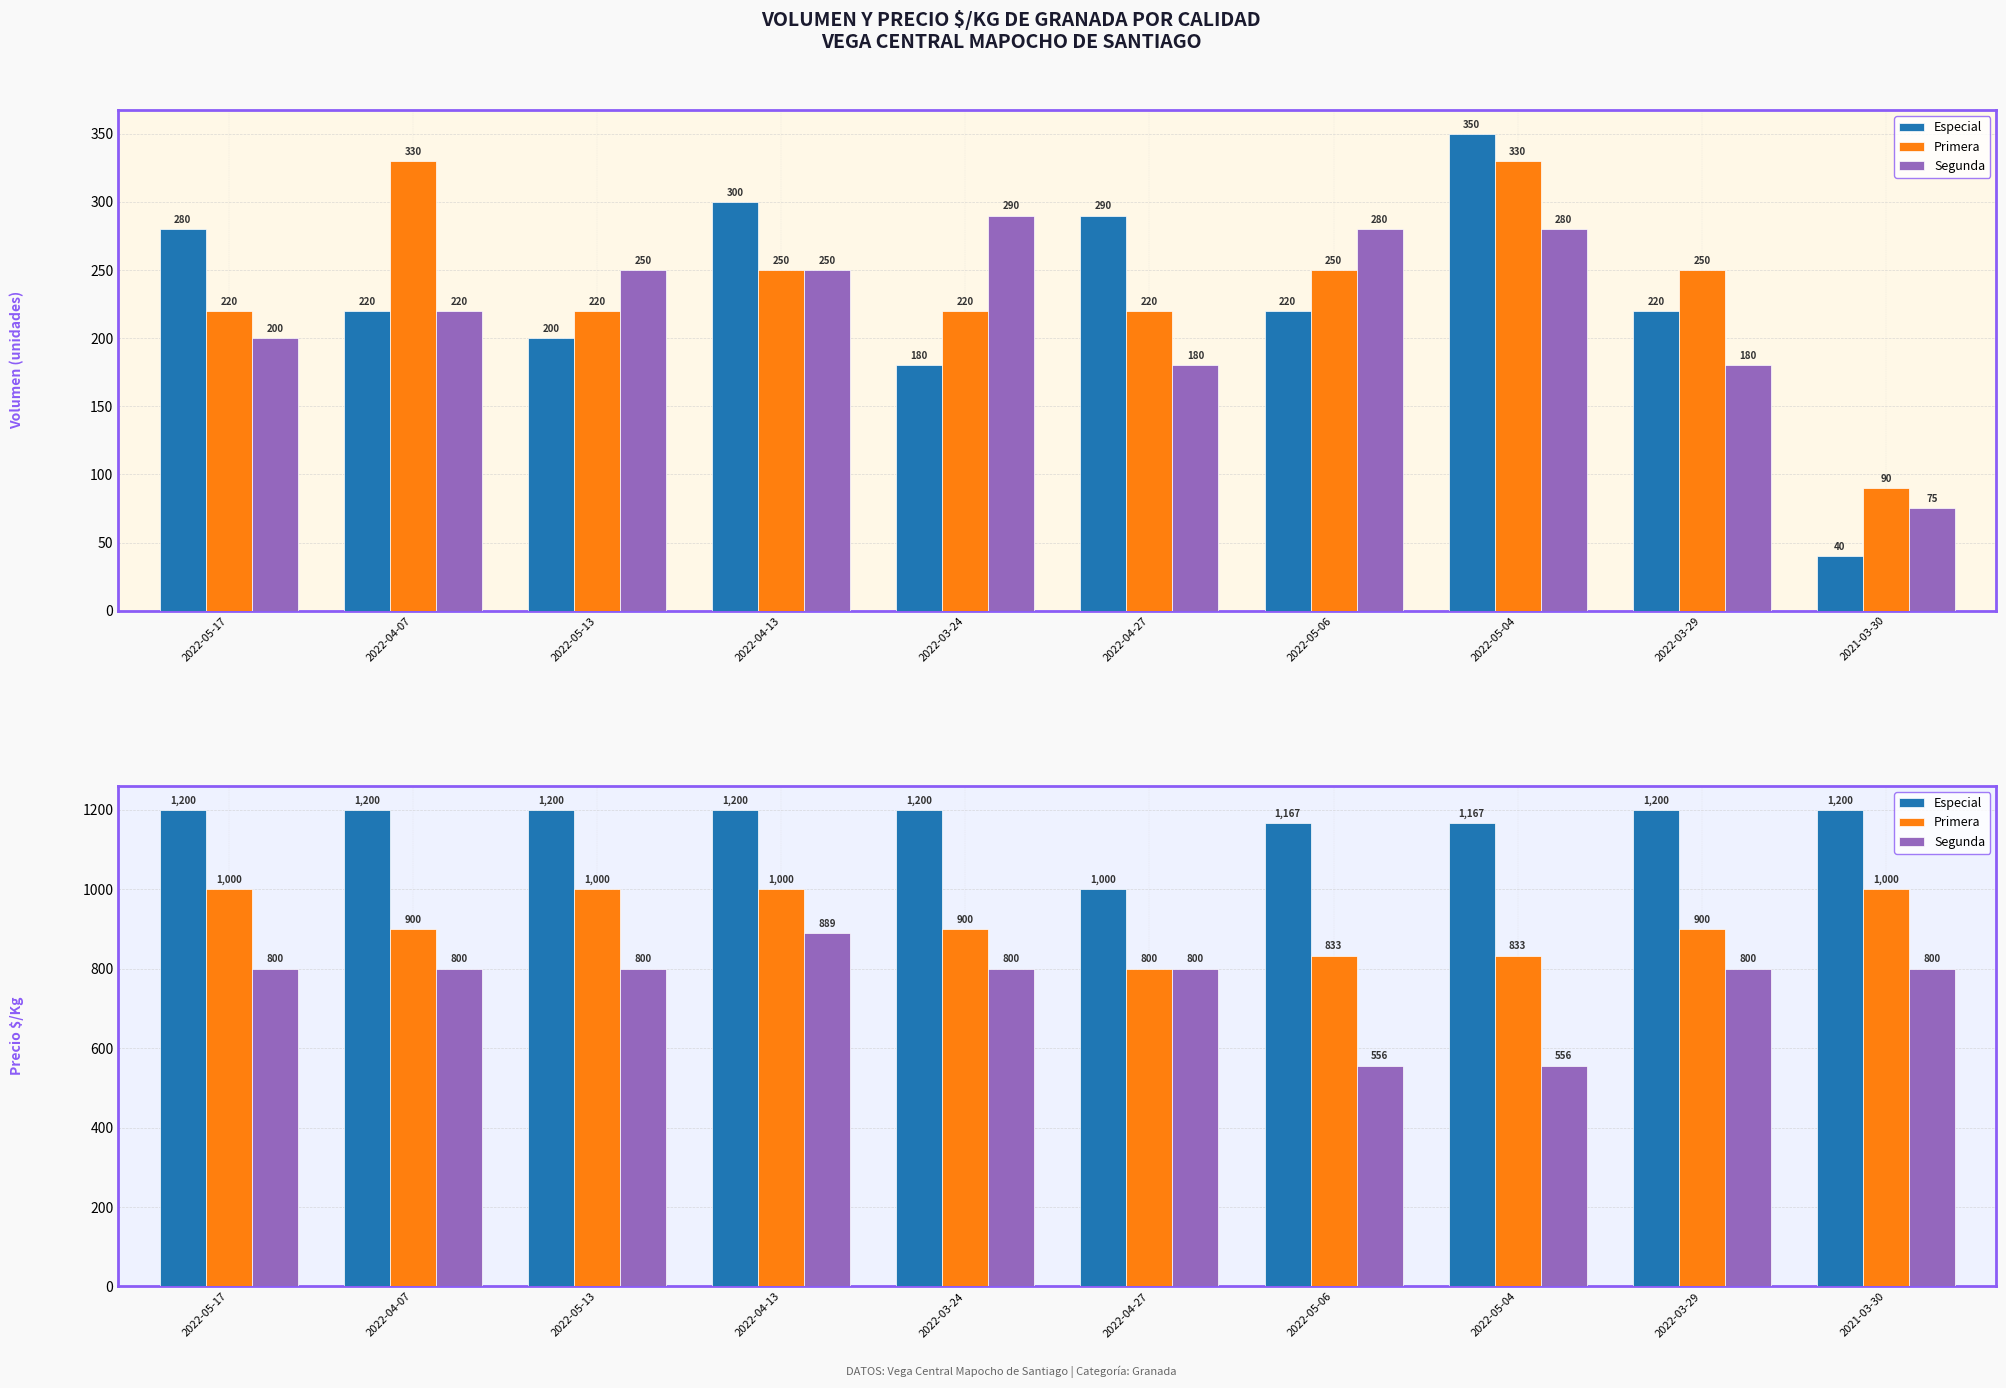

What are all the series names shown in the legend?

Especial, Primera, Segunda